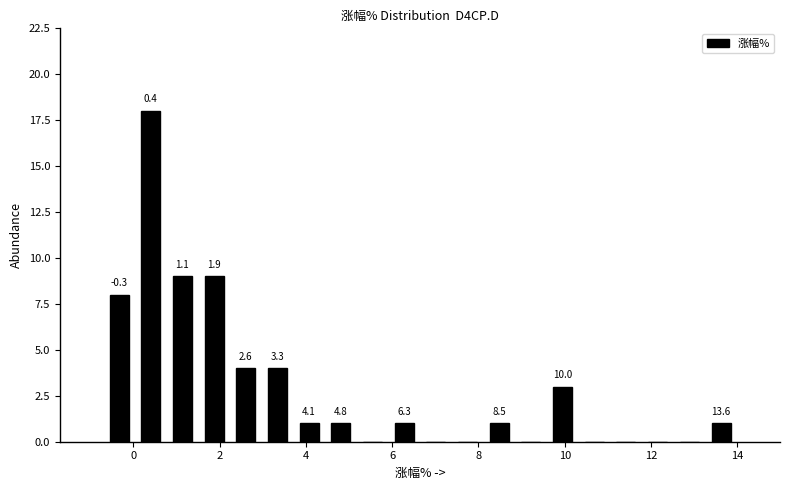

Read against the x-axis, roughly where is the centre of the tallest bar?

0.4